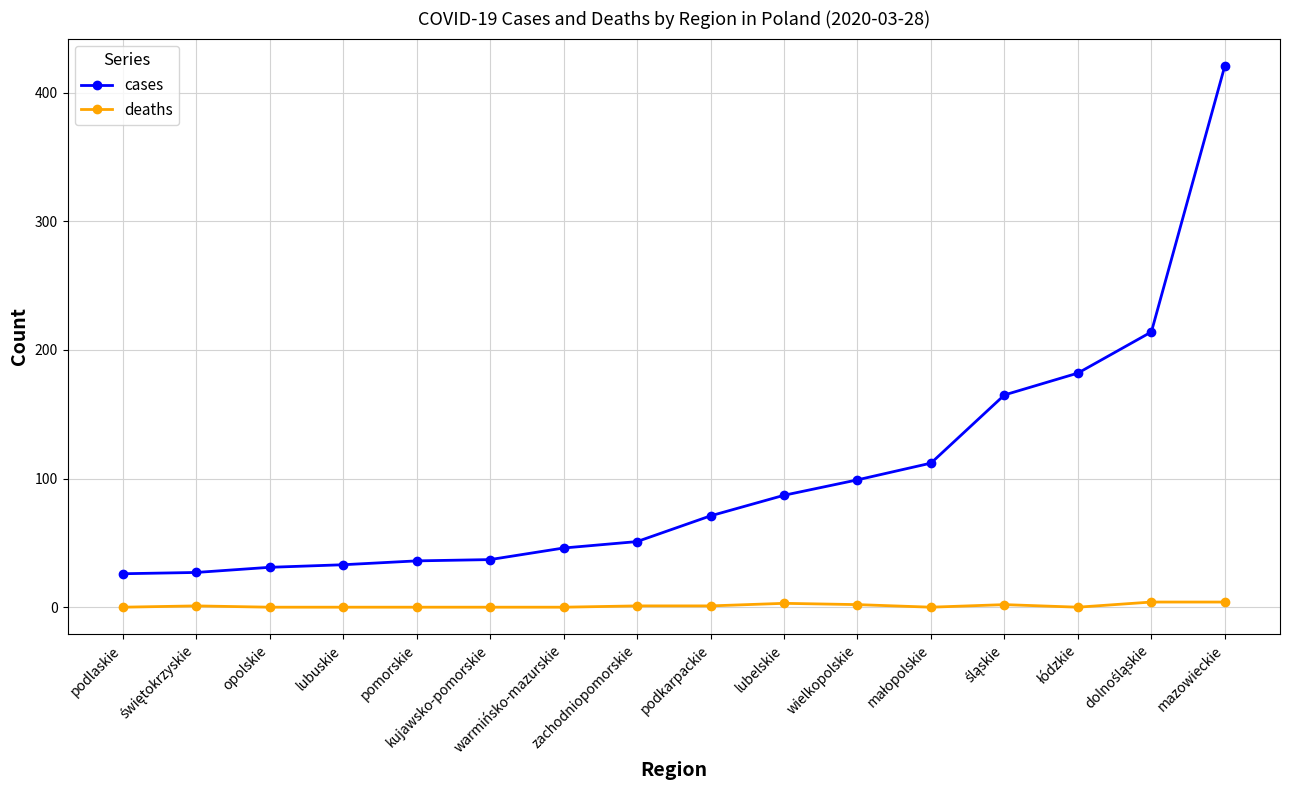

Read the cases value at wielkopolskie, to the nearest 5.

100